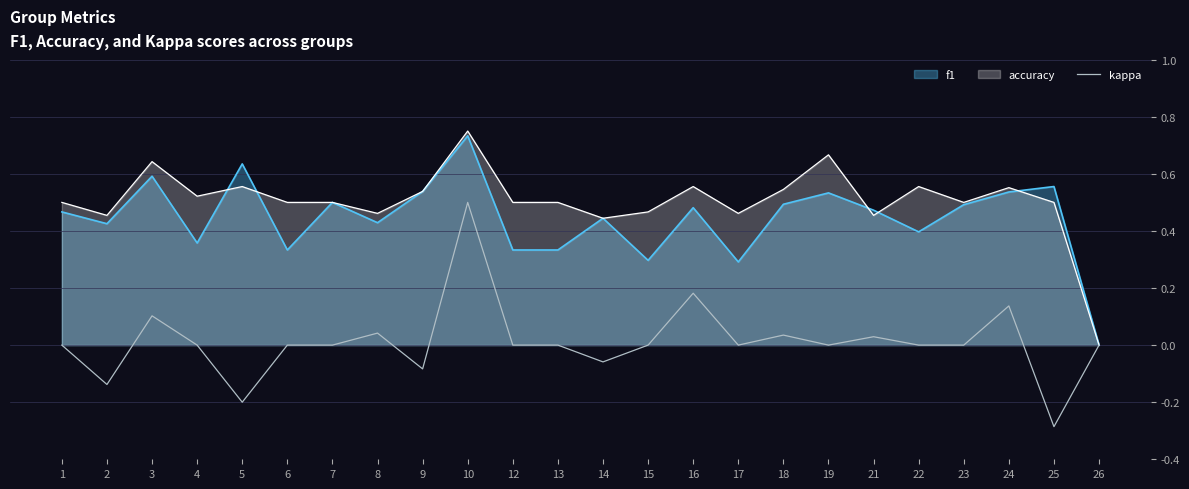

Reading left to right, extract all data points from this chart.

0.0	-0.1	0.1	0.0	-0.2	0.0	0.0	0.0	-0.1	0.5	0.0	0.0	-0.1	0.0	0.2	0.0	0.0	0.0	0.0	0.0	0.0	0.1	-0.3	0.0